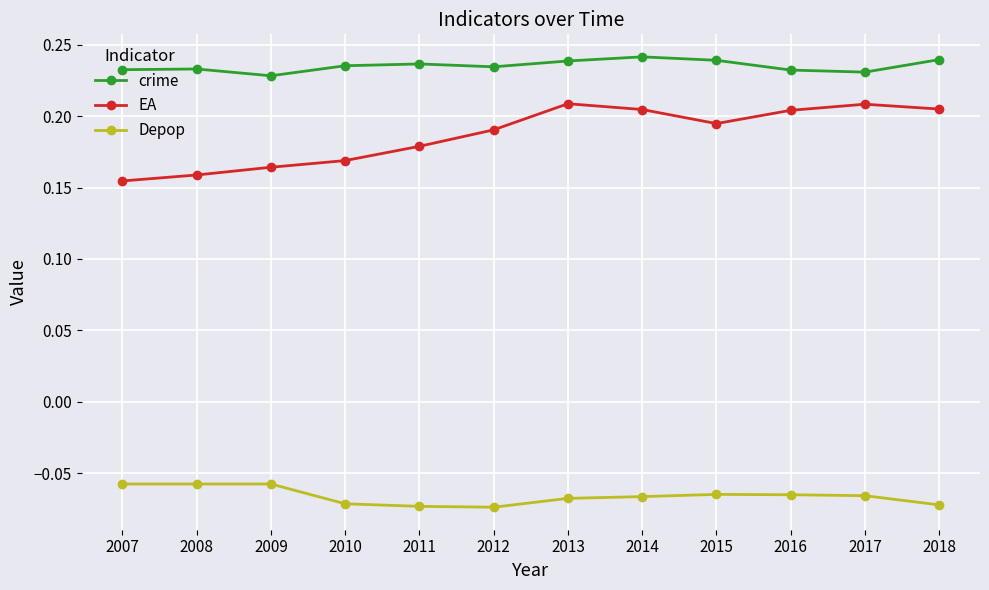

How many lines are shown in the chart?

3